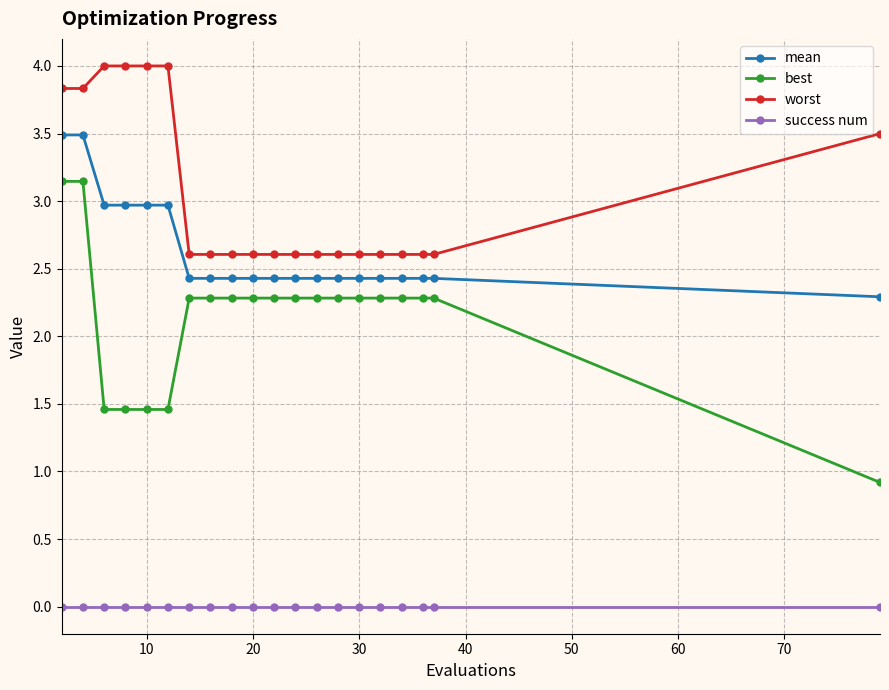

True or false: best and success num intersect in this chart.

False